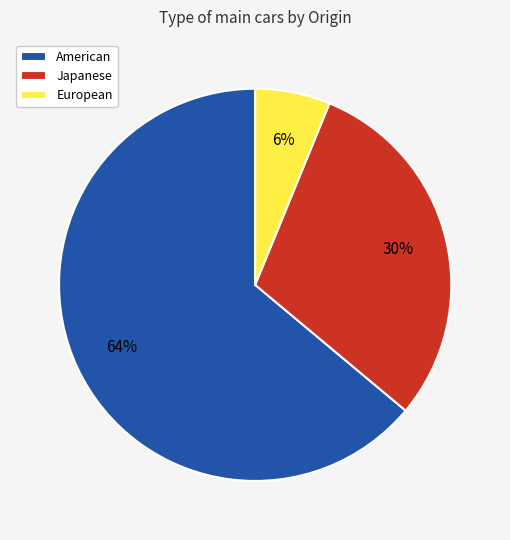

Does American account for over 50% of the chart?

Yes